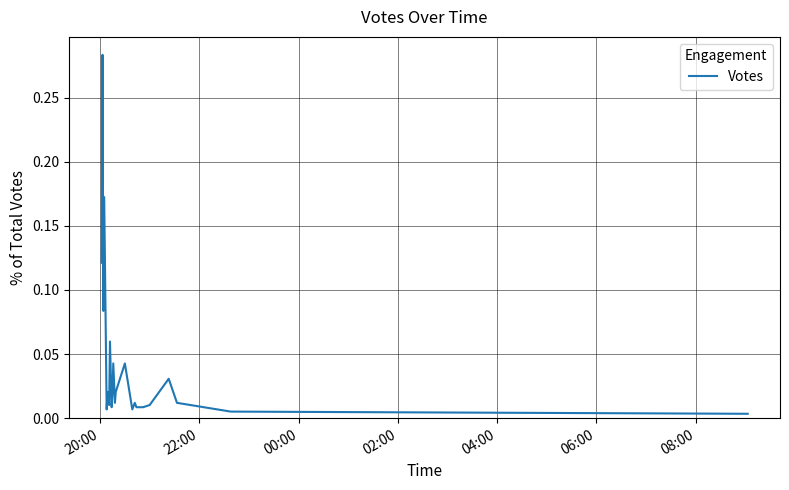

Does the chart display data point markers on the line(s)?

No